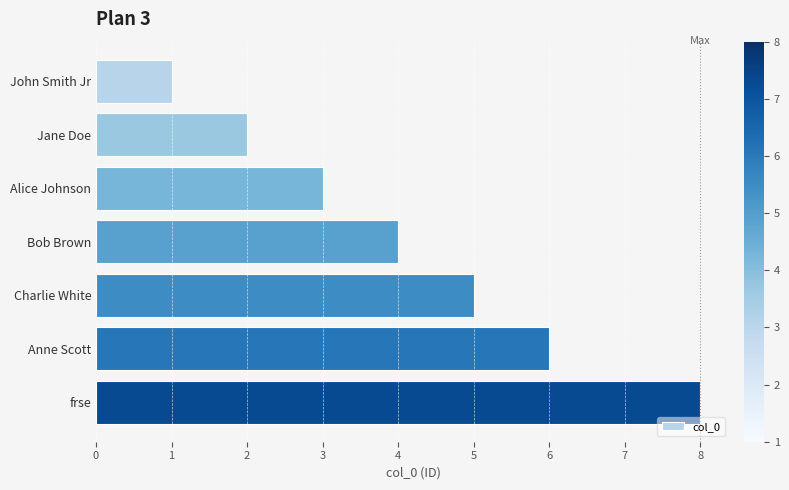

What is the label of the 4th bar from the bottom?

Bob Brown